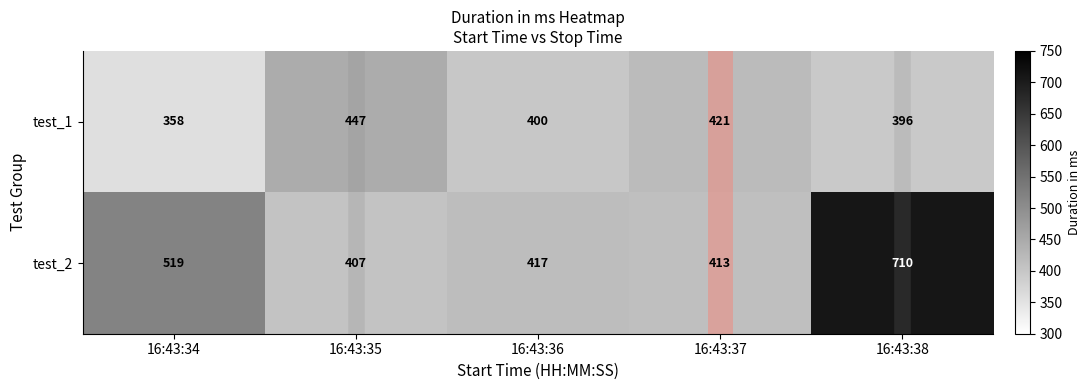

Is it true that test_2 equals 519 at 16:43:34?

True